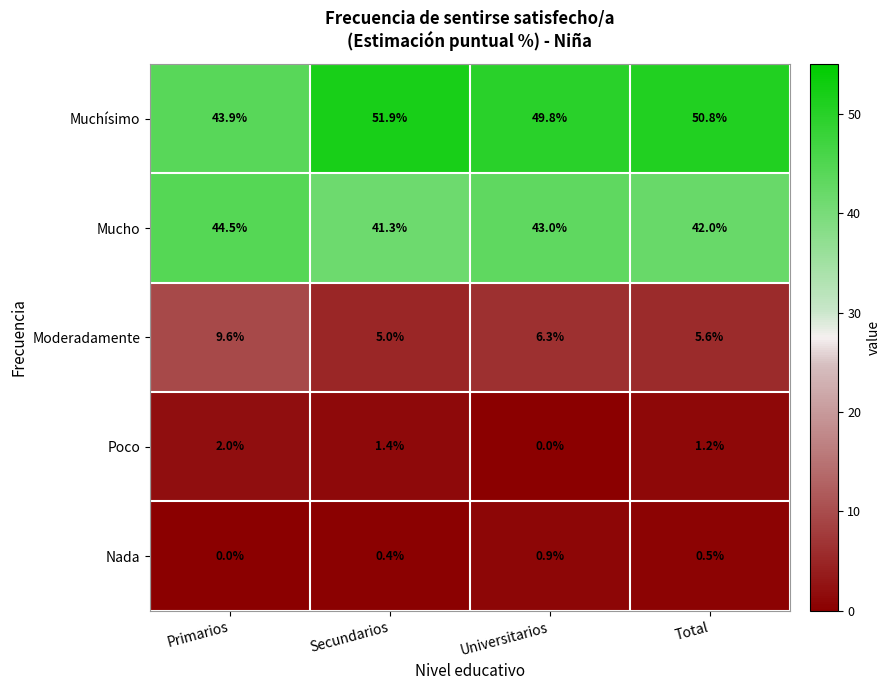

What is the difference between the maximum and minimum values in the Poco series?

2.0